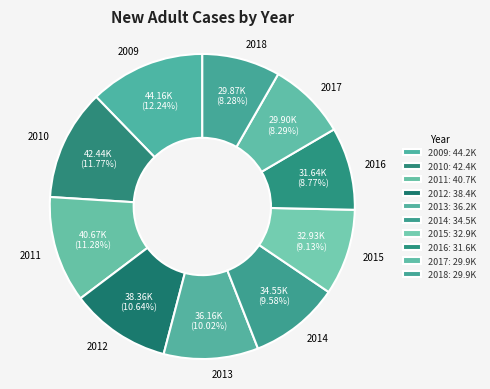

Between 2014 and 2017, which is larger?

2014